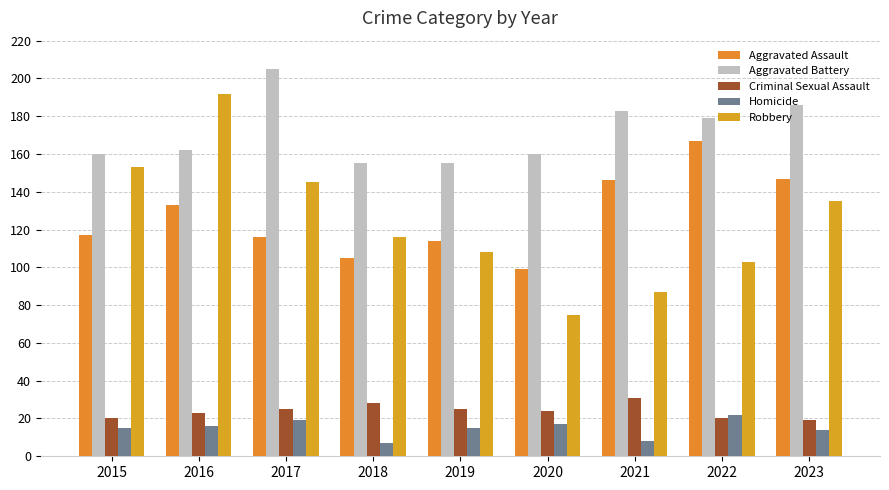

What is the approximate value of Homicide at 2018, to the nearest 10?

10